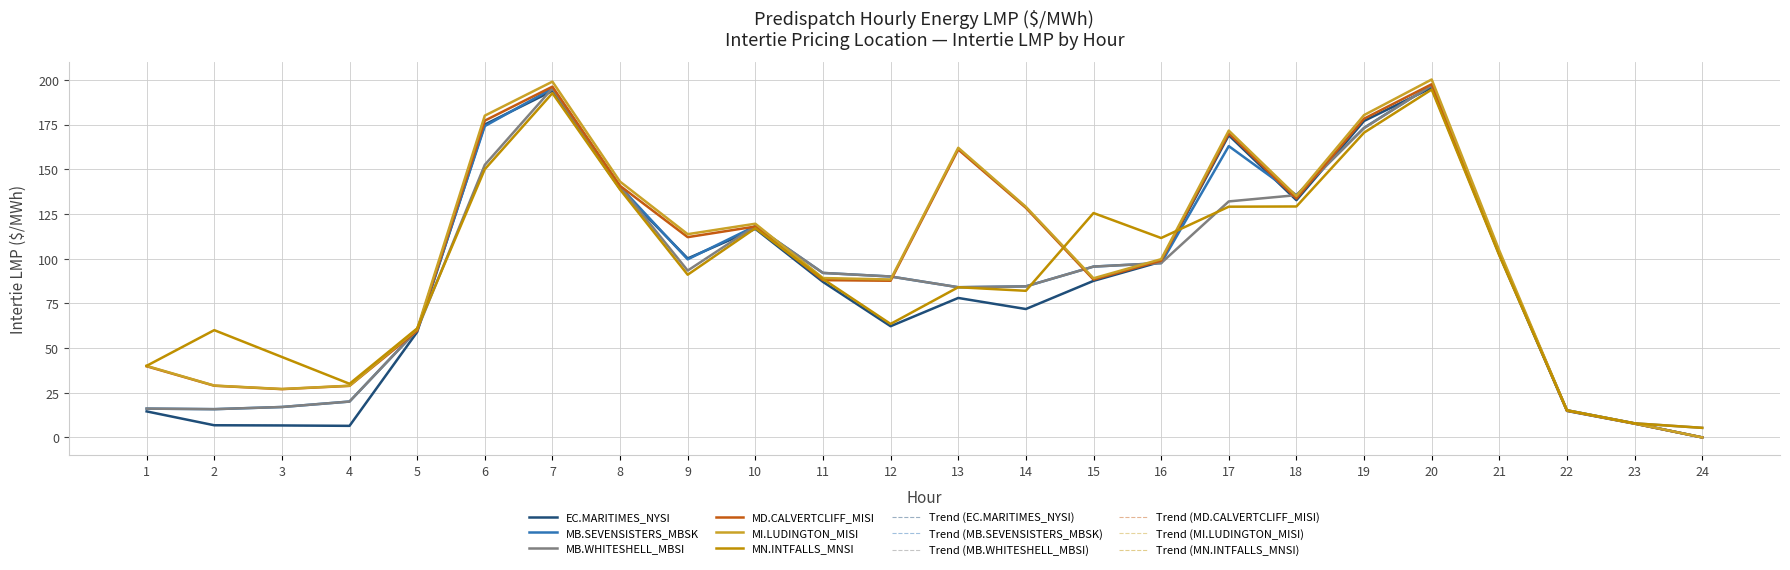

What is the value of the MB.WHITESHELL_MBSI point at the 17th from the left?

132.0